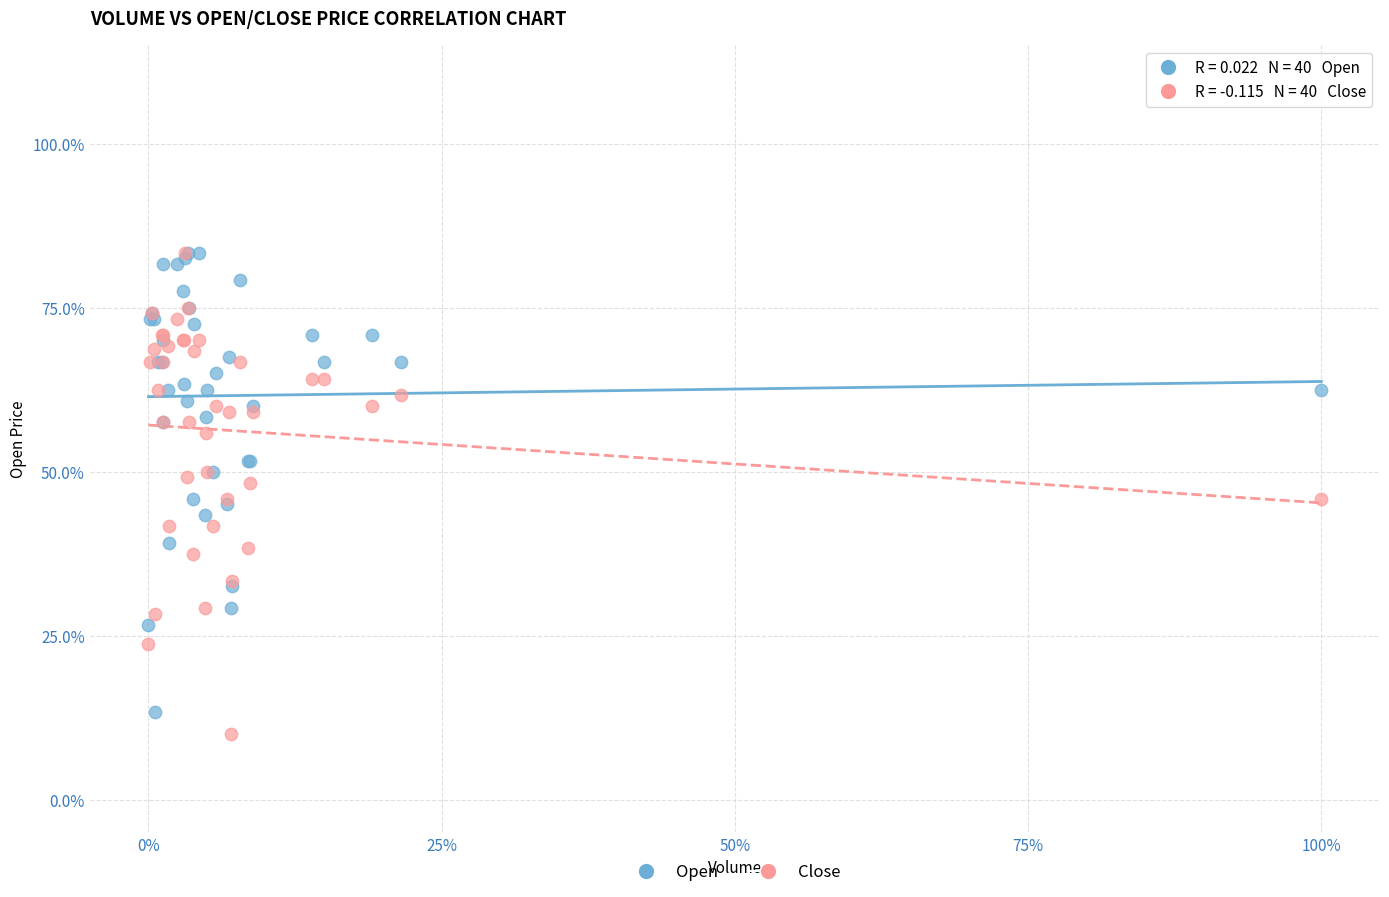

What are all the series names shown in the legend?

Open, Close